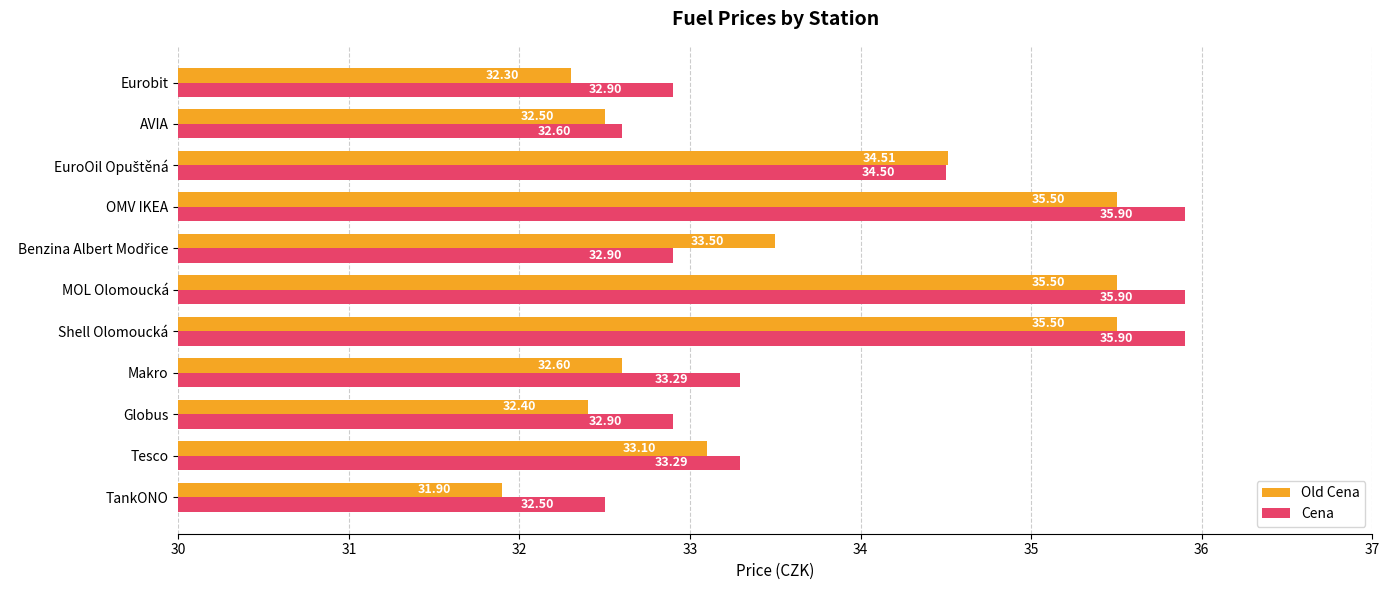

Is the value of Cena at OMV IKEA greater than the value of Old Cena at MOL Olomoucká?

Yes